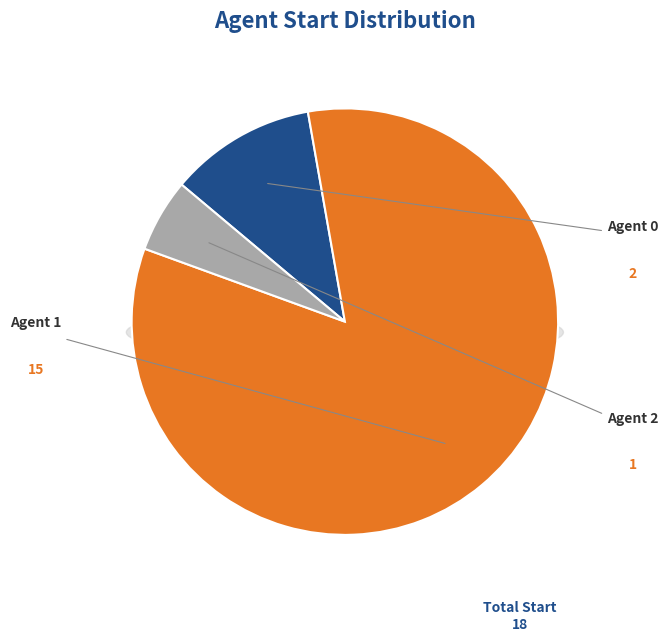

The Agent 1 slice represents 83% of the pie. True or false?

True